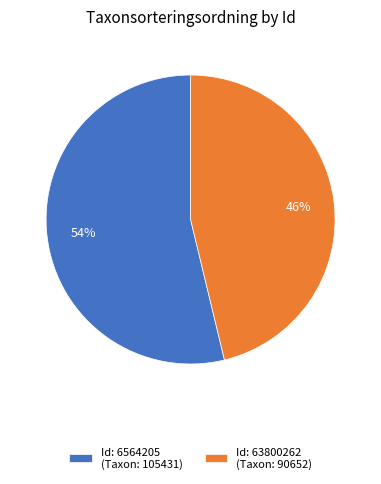

Which has a higher value, Id: 6564205 (Taxon: 105431) or Id: 63800262 (Taxon: 90652)?

Id: 6564205 (Taxon: 105431)